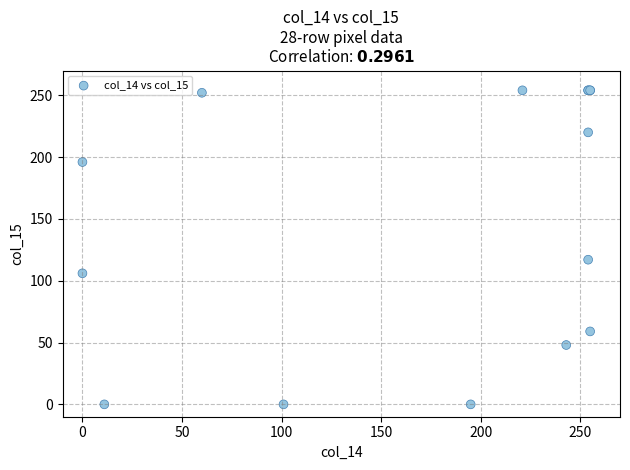

What Y value in the scatter plot is closest to 127?

117